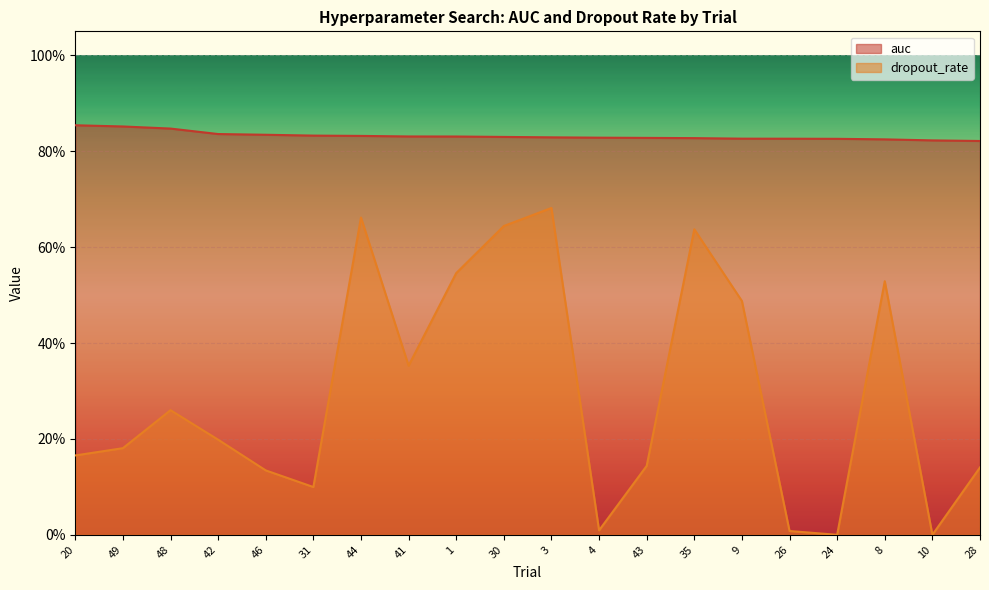

Which has a higher value, 1 or 26?

1